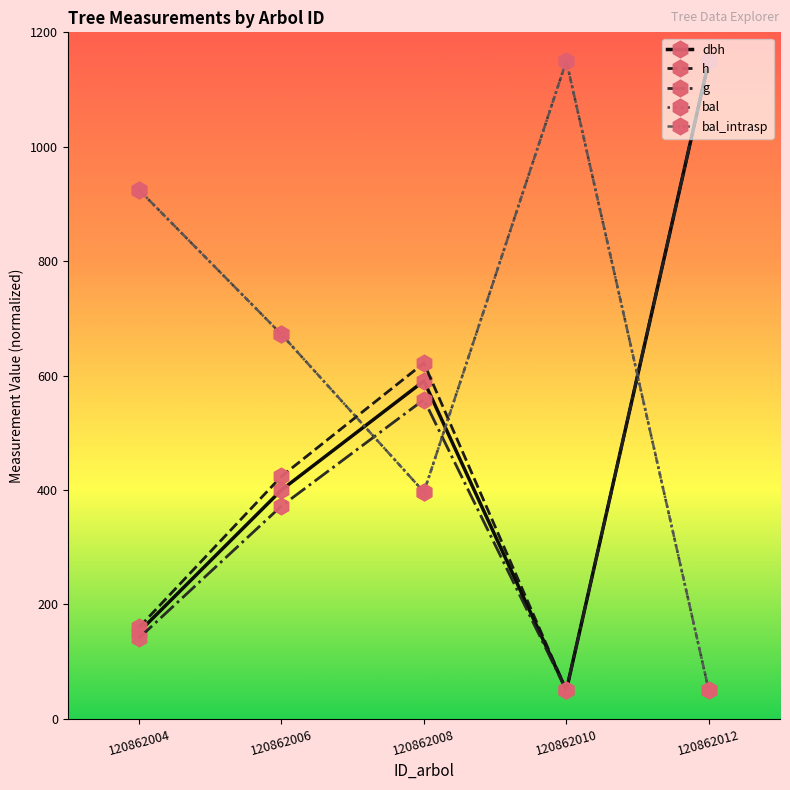

Does the chart have visible grid lines?

No